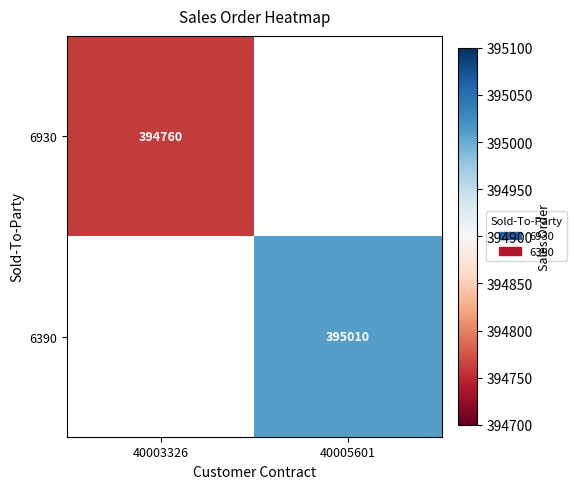

Is it true that 6930 equals 629592 at 40003326?

False